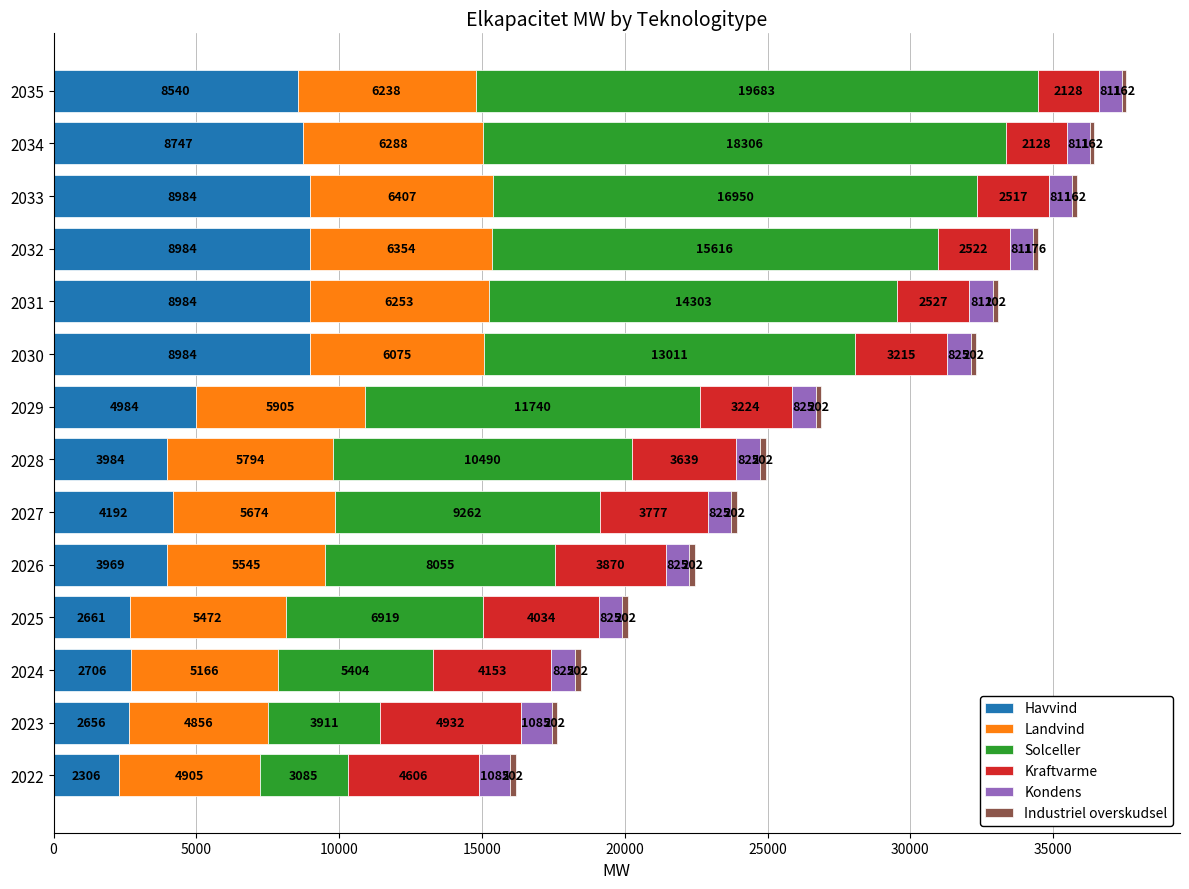

At which category is the sum across all series the highest?

2035